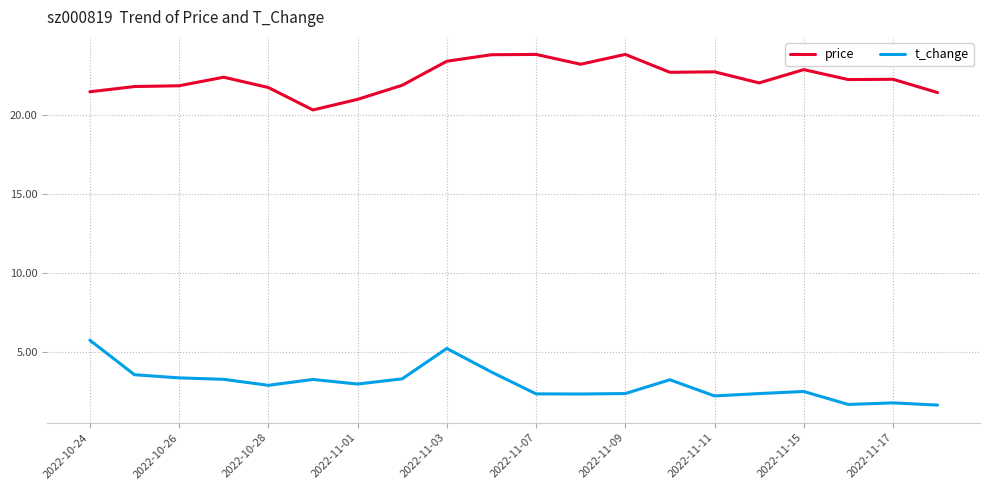

List the series in order of their peak value, highest first.

price, t_change